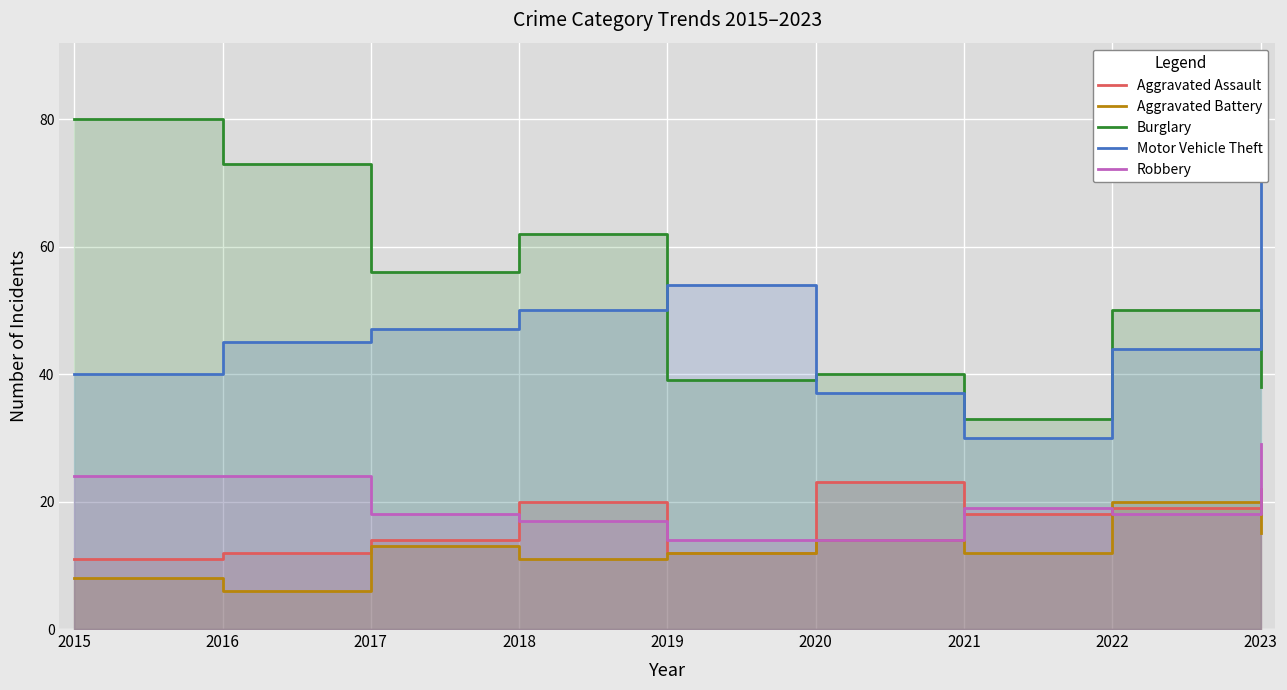

Rank the categories by Aggravated Battery value from highest to lowest.

2022, 2023, 2020, 2017, 2019, 2021, 2018, 2015, 2016